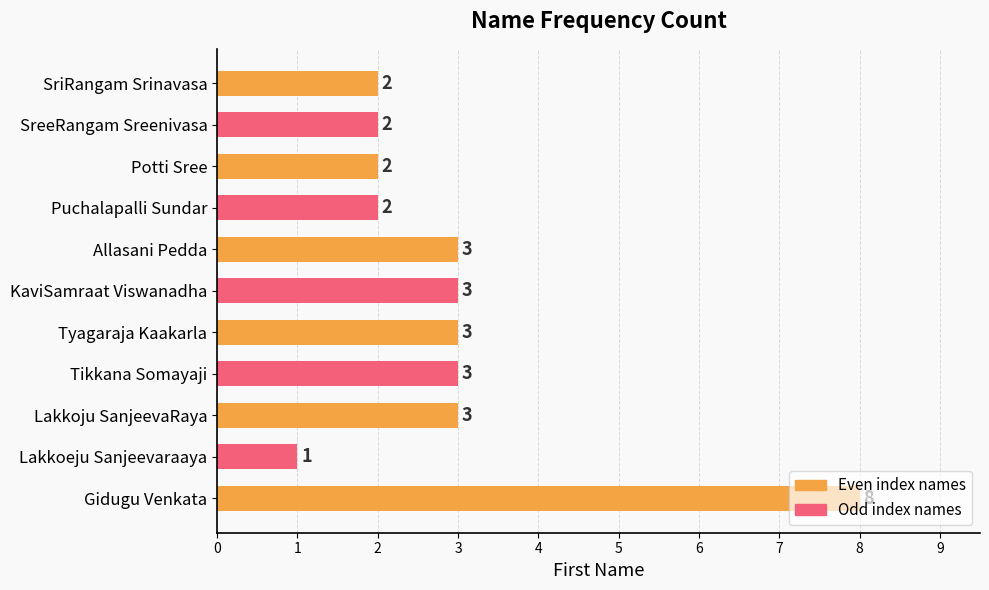

Count the values in the range 2 to 3.

9